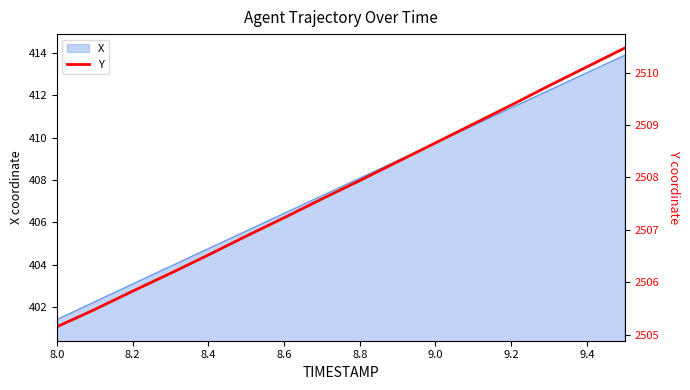

What is the minimum value for X?

401.4